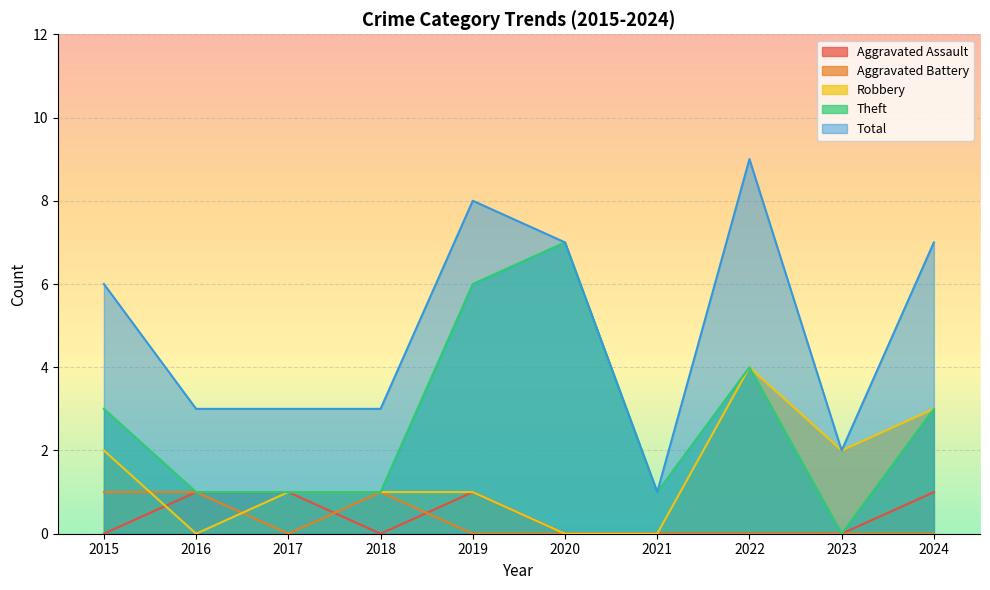

True or false: Total and Aggravated Battery intersect in this chart.

False